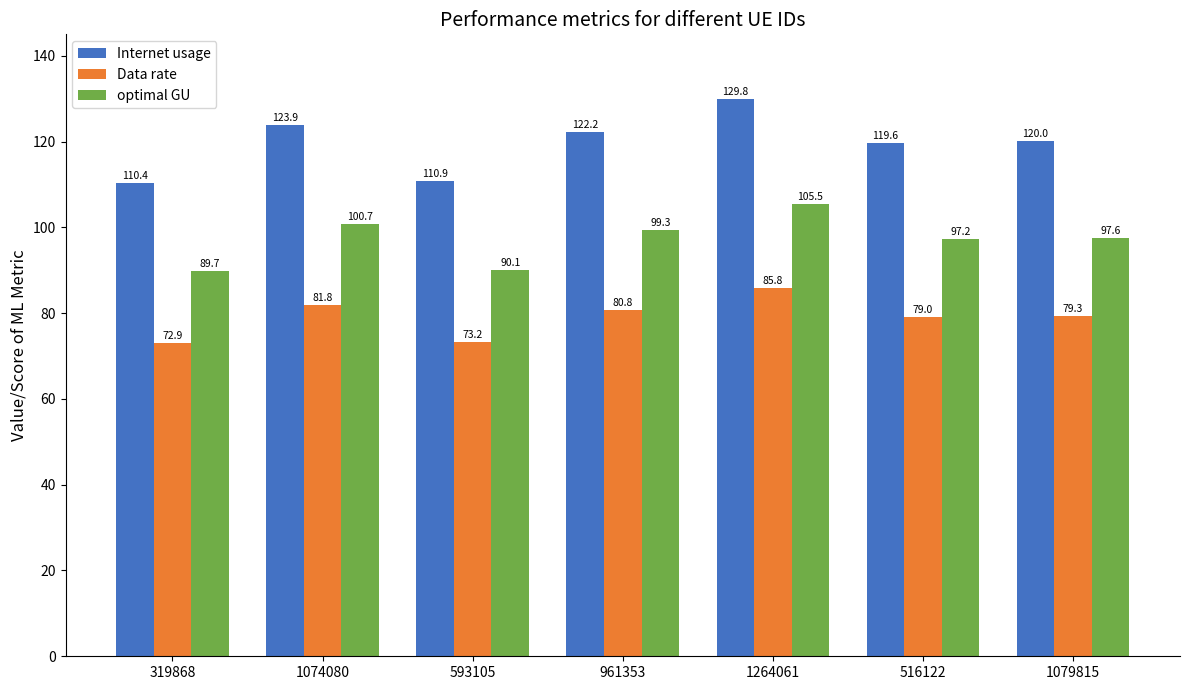

Read the optimal GU value at 1074080.

100.7